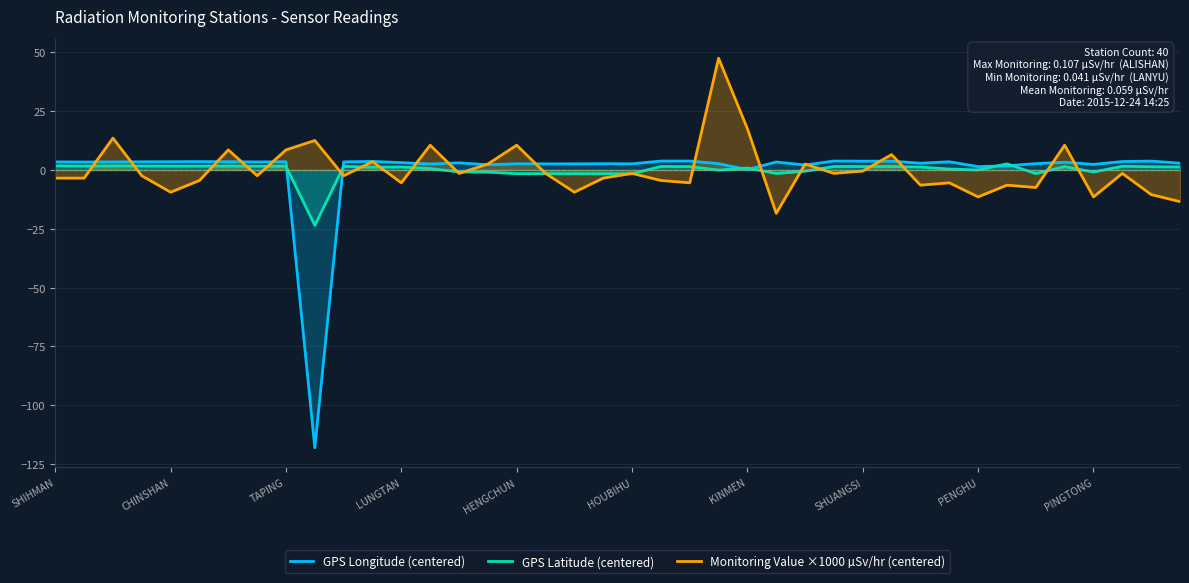

What is the total value across all series at 34?

-6.3